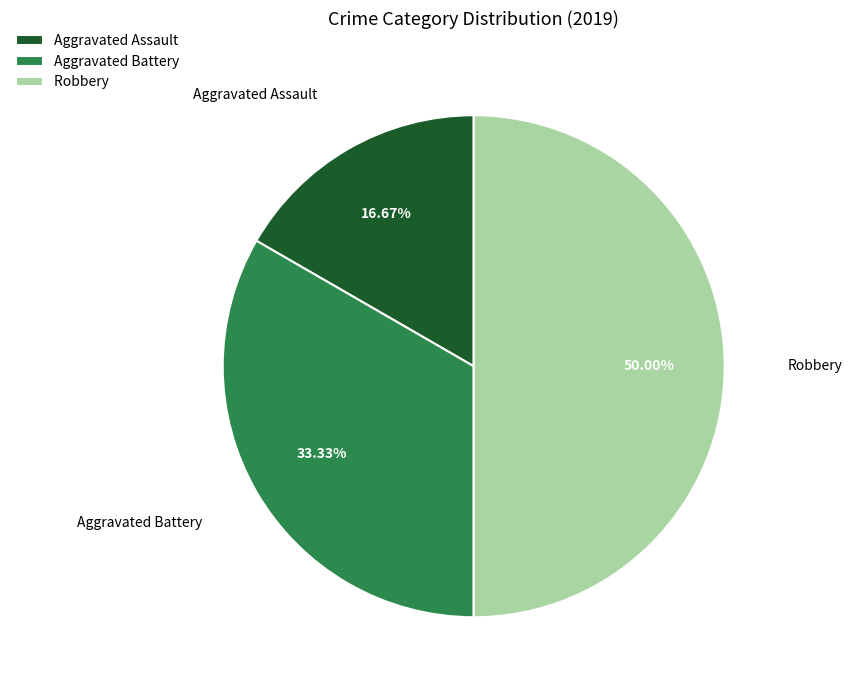

What percentage is the Aggravated Assault slice, to the nearest percent?

17%